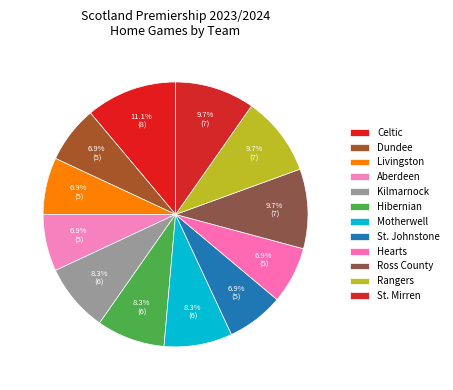

What is the largest slice in the pie chart?

Celtic